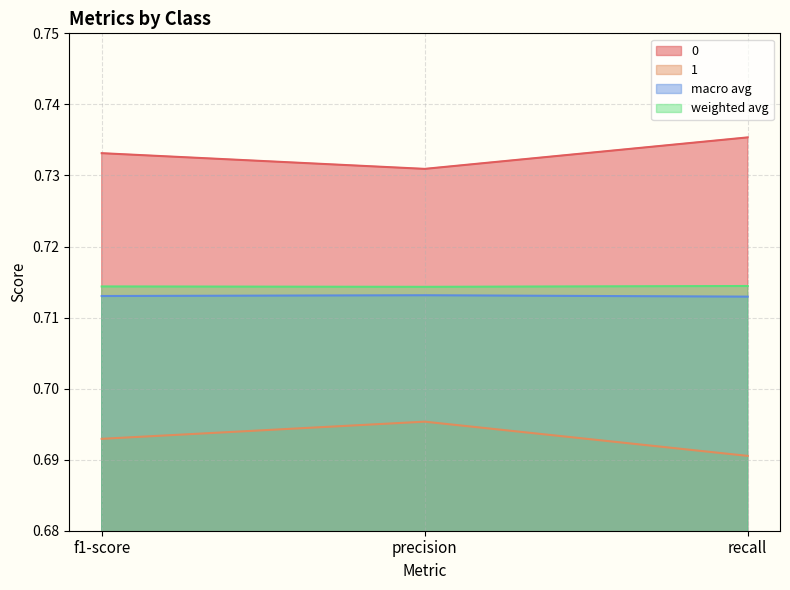

What is the label of the 1st point from the right?

recall